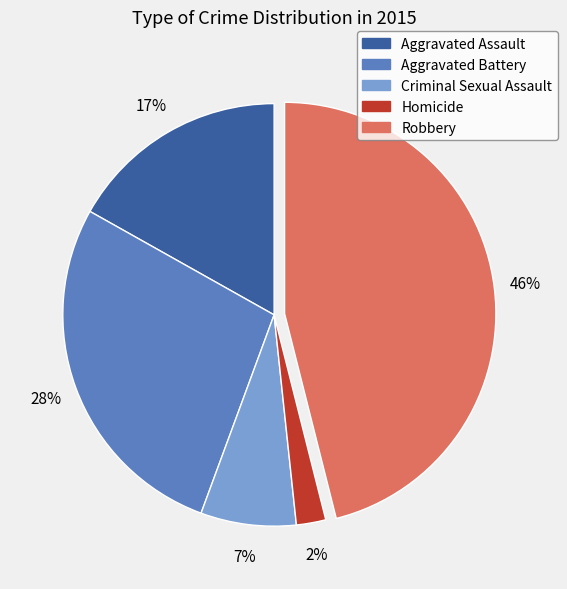

How many slices are in this pie chart?

5